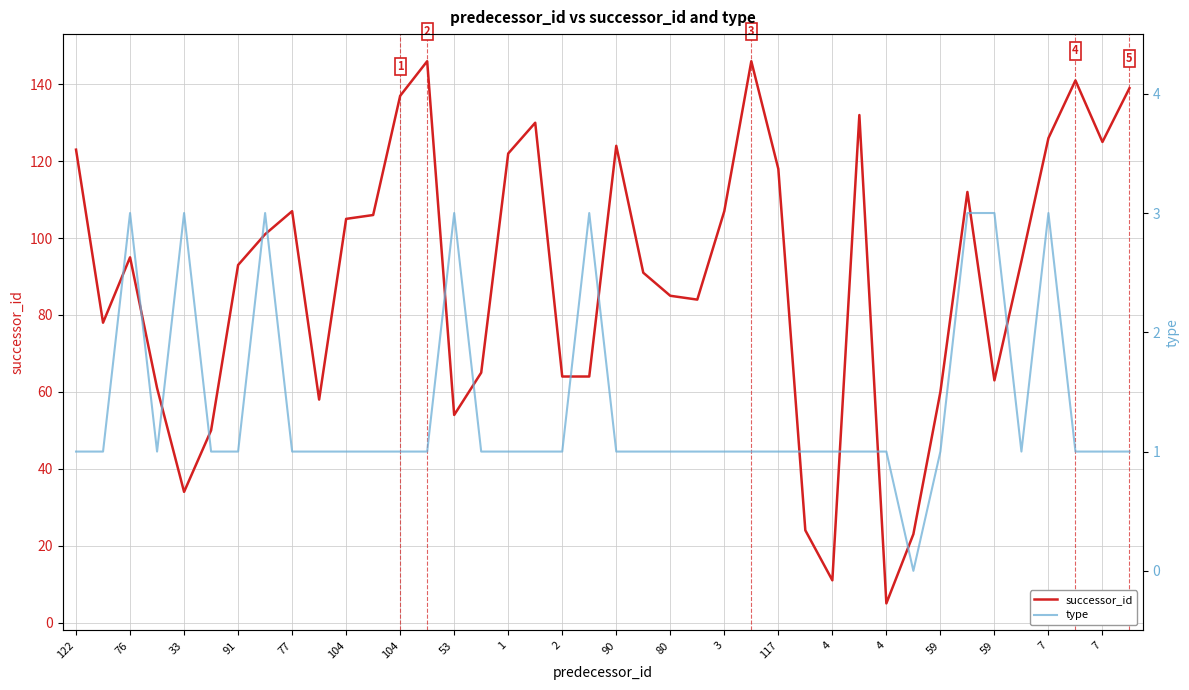

How many data points in type are less than 1?

1